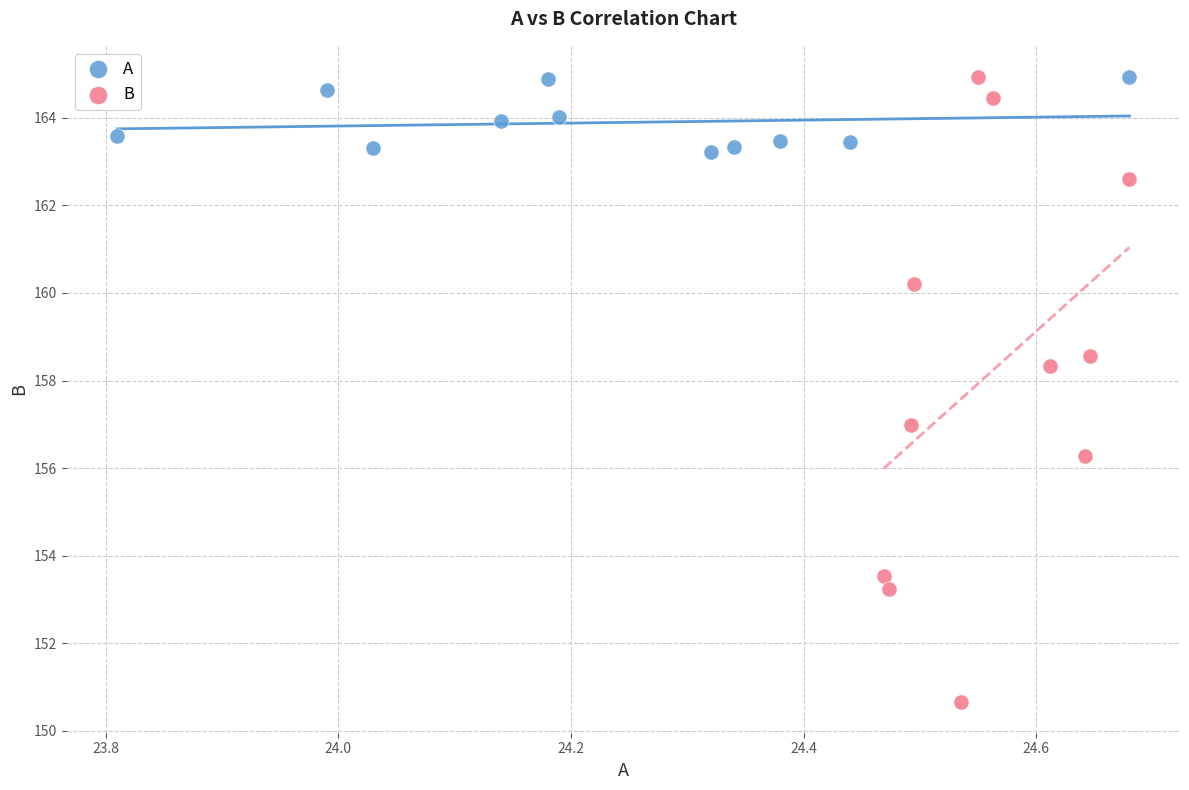

Which series has the widest spread of Y values?

B